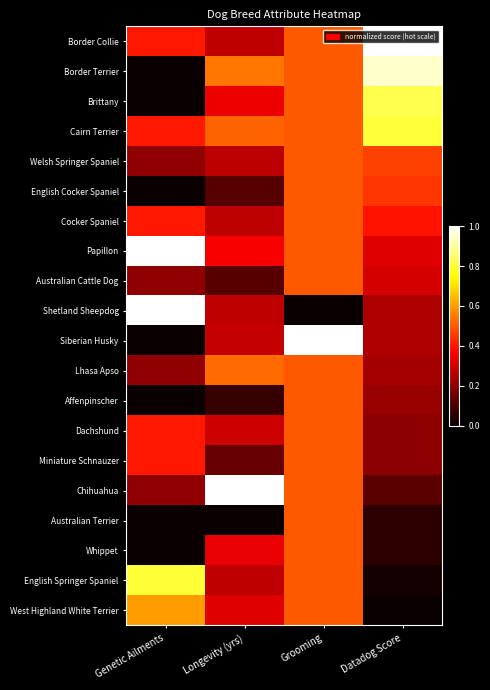

How many distinct data groups are displayed?

20